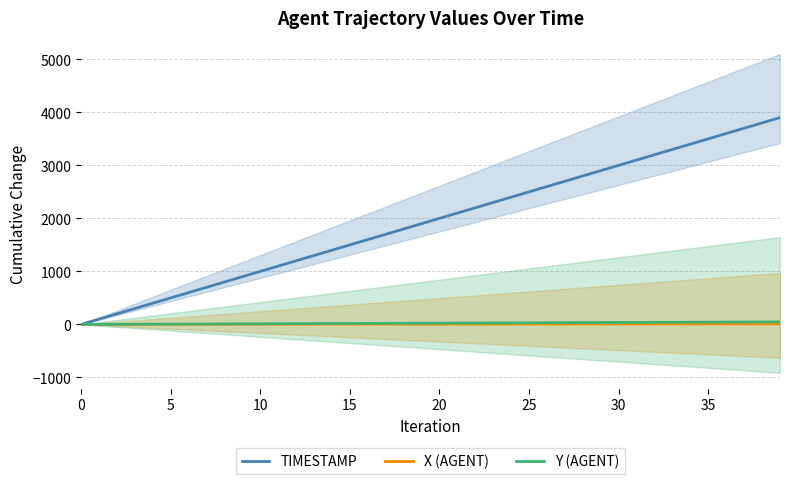

What is the label of the 16th point from the right?

24